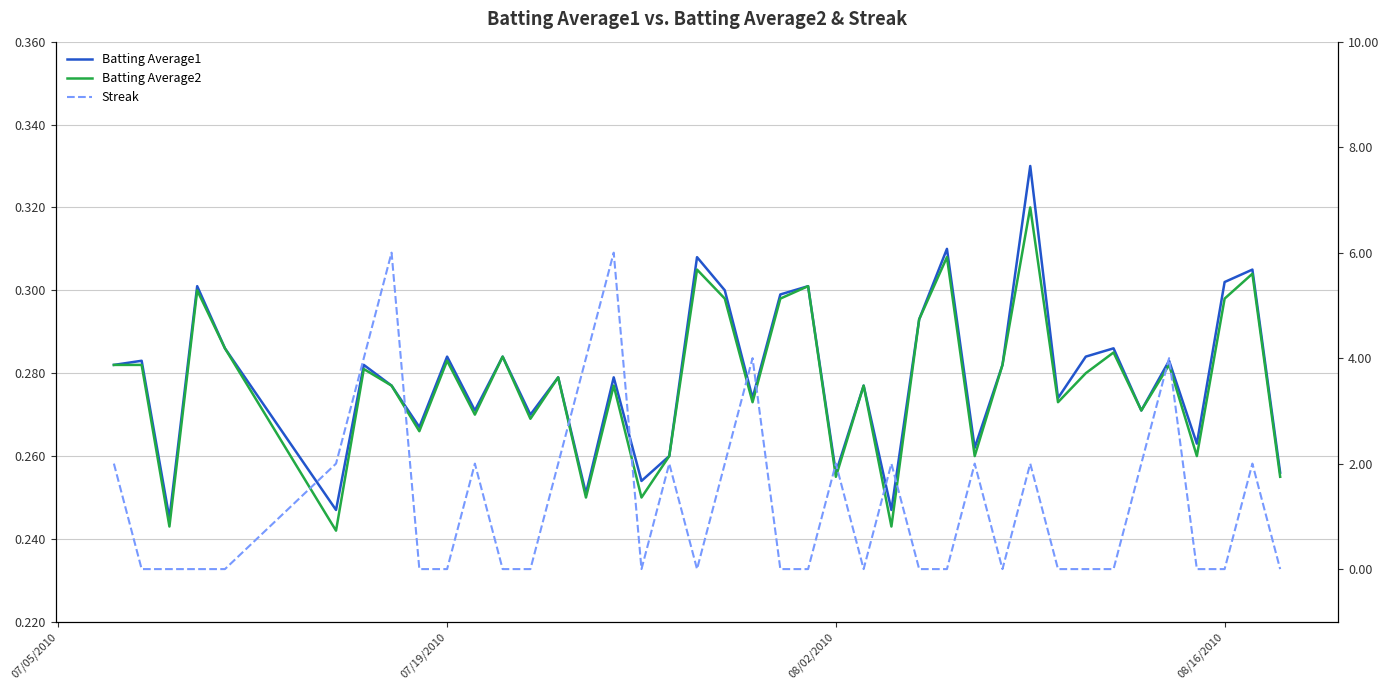

How many values in the Streak series exceed 0?

18